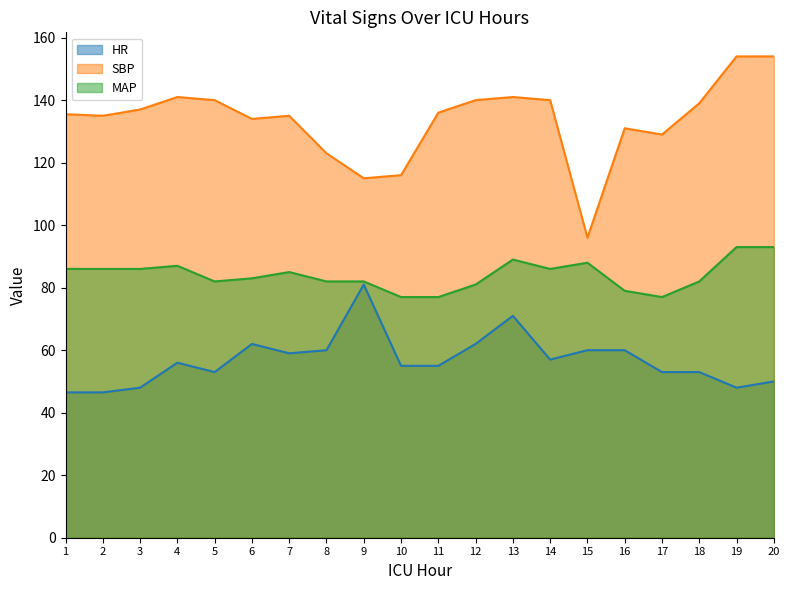

What is the difference between the highest and lowest values at 9?

34.0